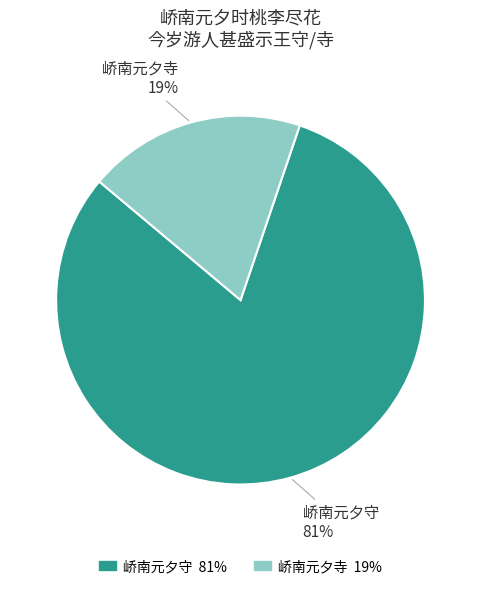

Is there any slice that represents more than half of the pie?

Yes